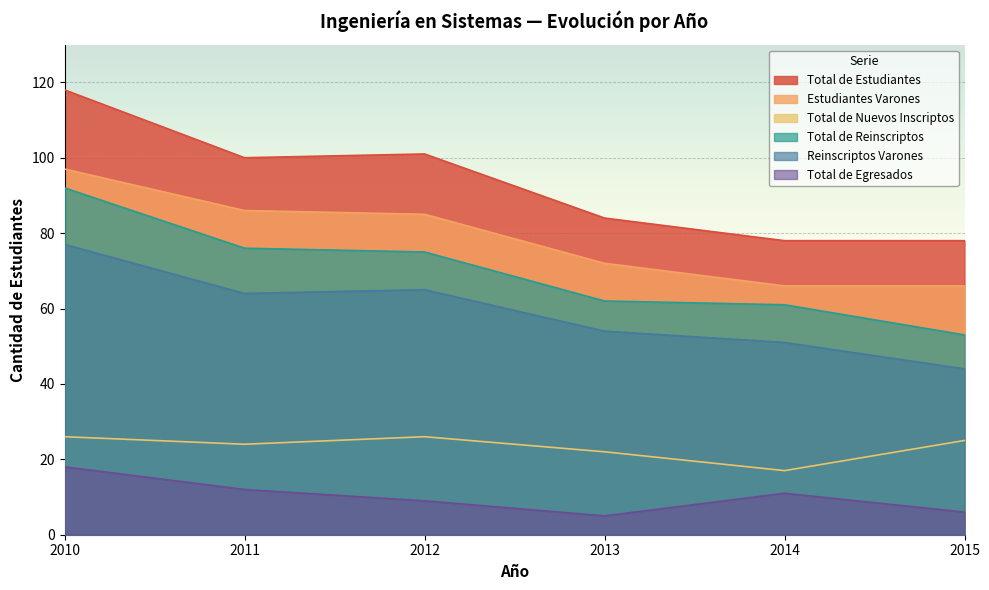

What are all the series names shown in the legend?

Total de Estudiantes, Estudiantes Varones, Total de Nuevos Inscriptos, Total de Reinscriptos, Reinscriptos Varones, Total de Egresados